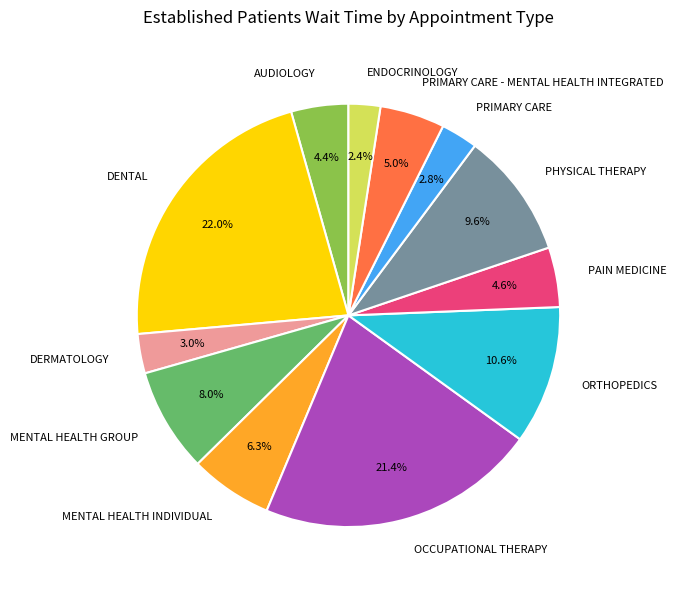

Does ORTHOPEDICS represent more than half of the total?

No